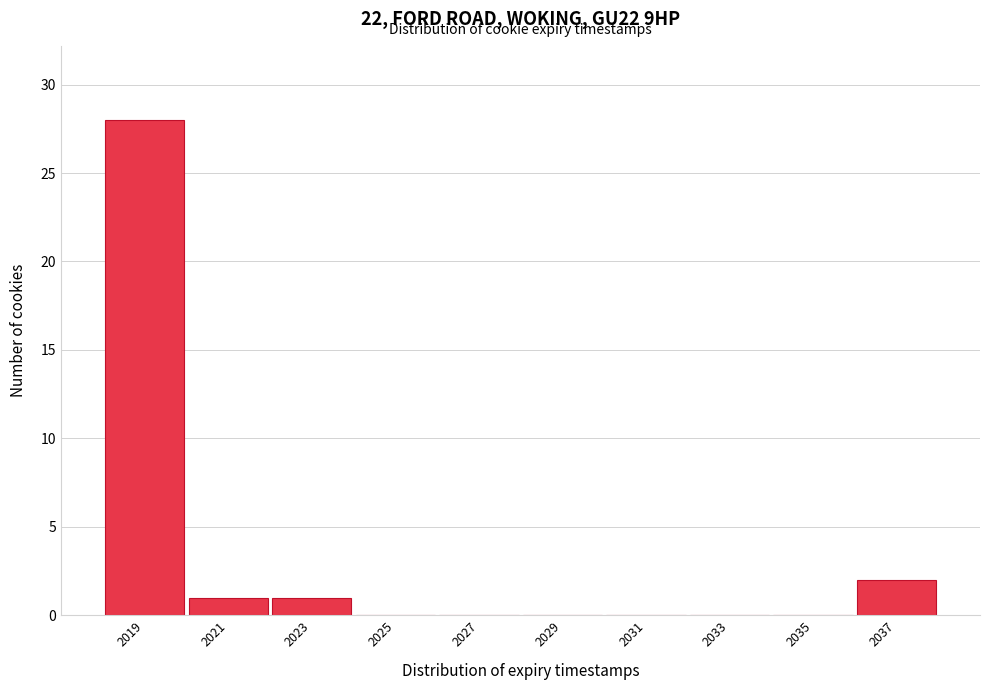

Reading right to left, list all the values displayed in this chart.

2037=2	2035=0	2033=0	2031=0	2029=0	2027=0	2025=0	2023=1	2021=1	2019=28